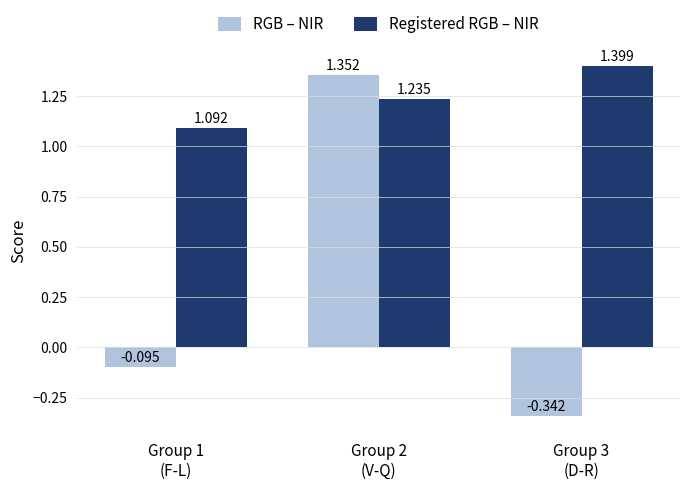

True or false: Registered RGB – NIR has a value of 0.4 at Group 1
(F-L).

False